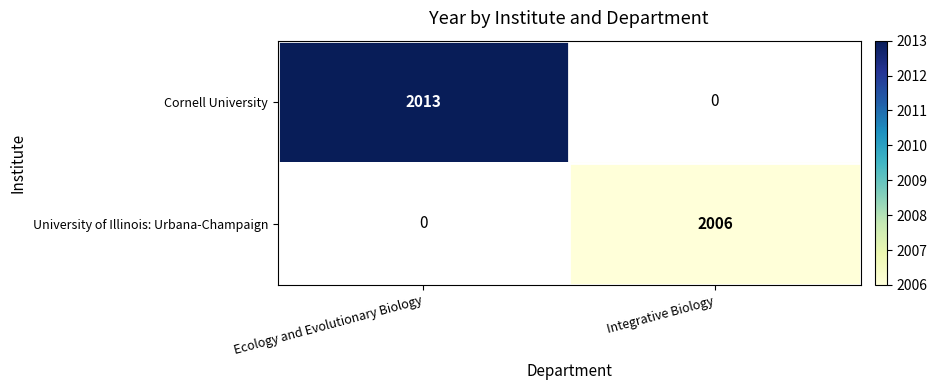

True or false: University of Illinois: Urbana-Champaign has a value of 2006 at Integrative Biology.

True